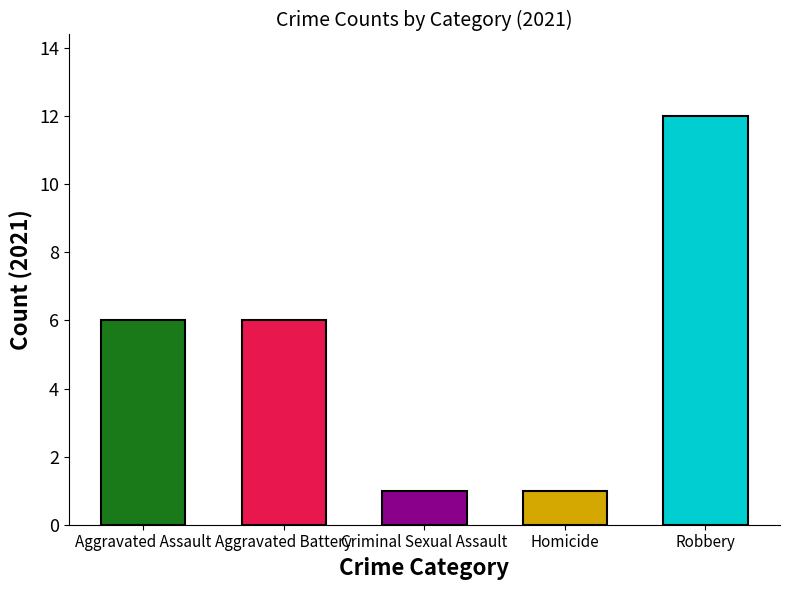

What is the maximum value shown in the chart?

12